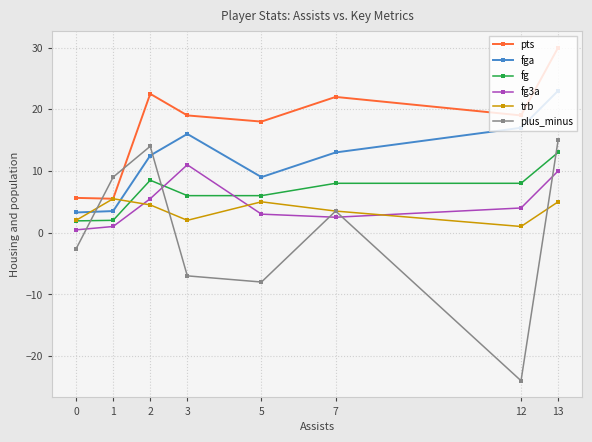

The plus_minus series shows 9.0 at 1. True or false?

True